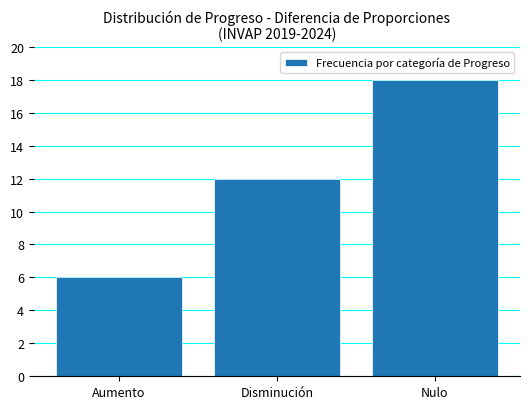

How many data points does each series have?

3